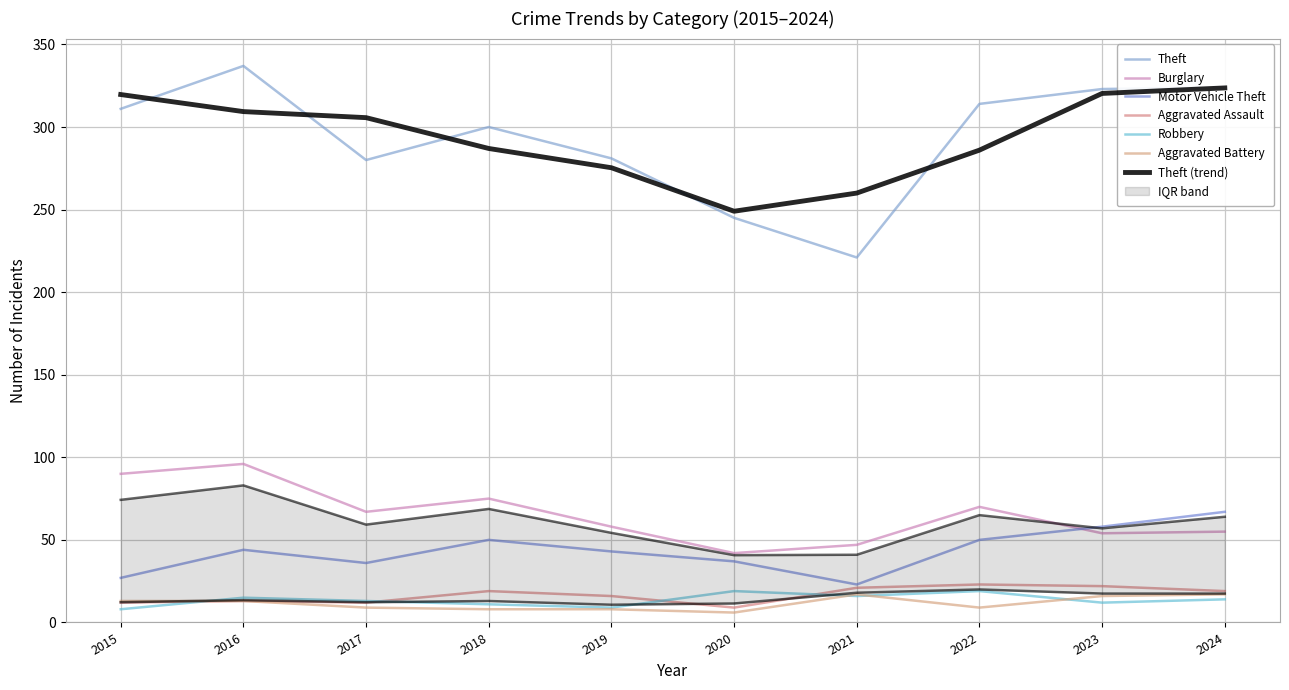

What is the highest value of the Motor Vehicle Theft series?

67